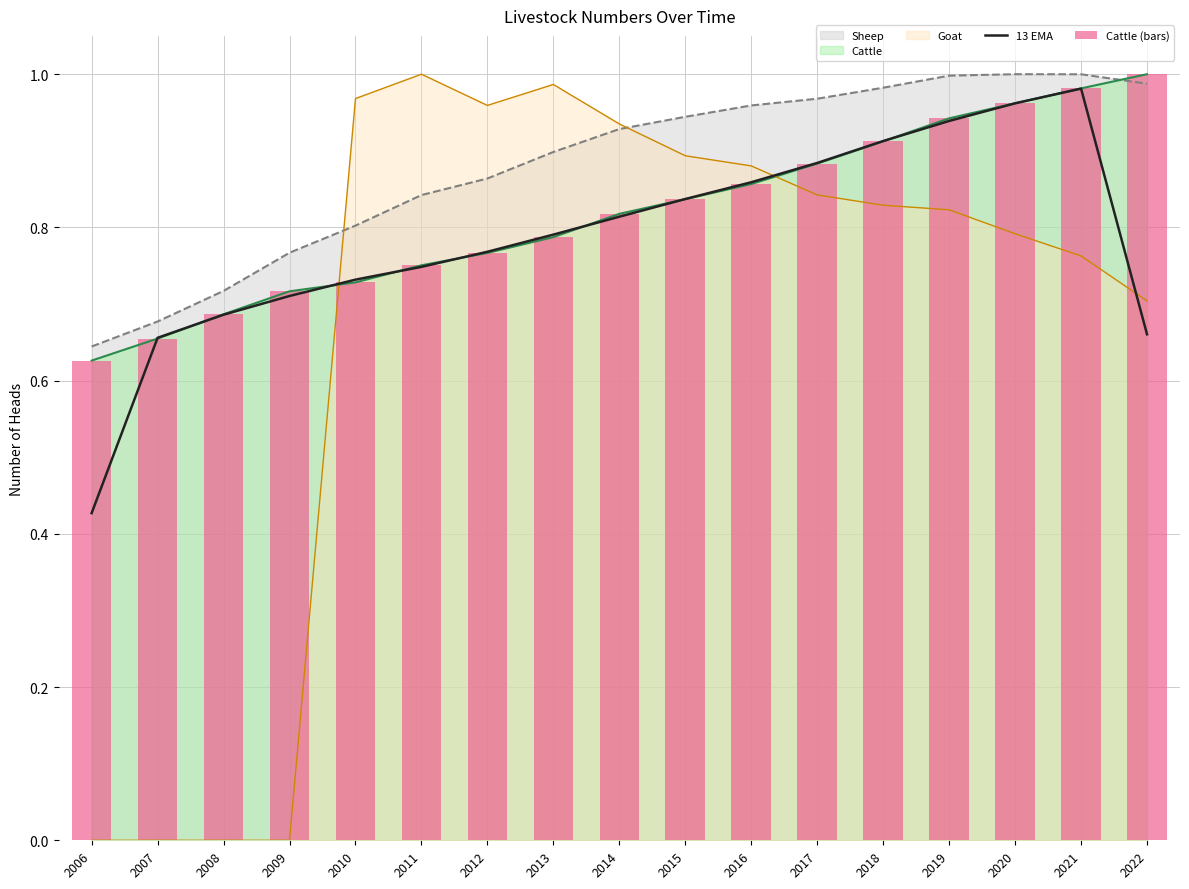

At which label does Cattle reach its minimum?

2006